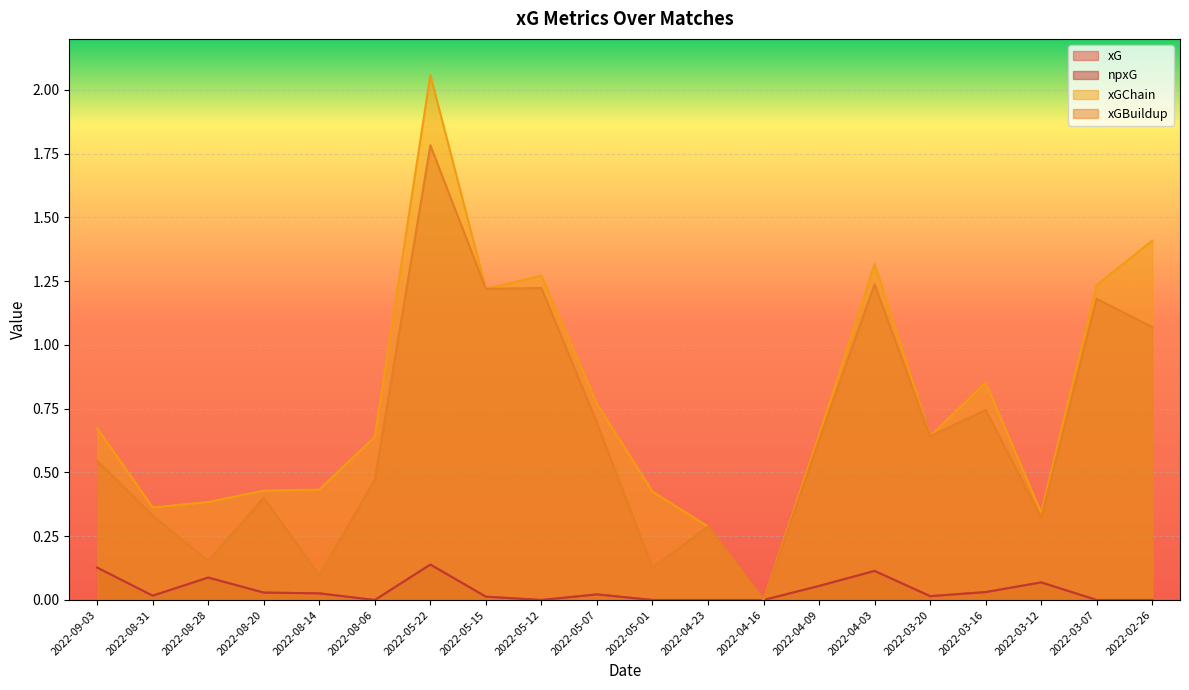

Reading left to right, list all the values displayed in this chart.

xG: 0.1	0.0	0.1	0.0	0.0	0.0	0.1	0.0	0.0	0.0	0.0	0.0	0.0	0.1	0.1	0.0	0.0	0.1	0.0	0.0
npxG: 0.1	0.0	0.1	0.0	0.0	0.0	0.1	0.0	0.0	0.0	0.0	0.0	0.0	0.1	0.1	0.0	0.0	0.1	0.0	0.0
xGChain: 0.7	0.4	0.4	0.4	0.4	0.6	2.1	1.2	1.3	0.8	0.4	0.3	0.0	0.6	1.3	0.6	0.9	0.3	1.2	1.4
xGBuildup: 0.5	0.3	0.2	0.4	0.1	0.5	1.8	1.2	1.2	0.7	0.1	0.3	0.0	0.6	1.2	0.6	0.7	0.3	1.2	1.1